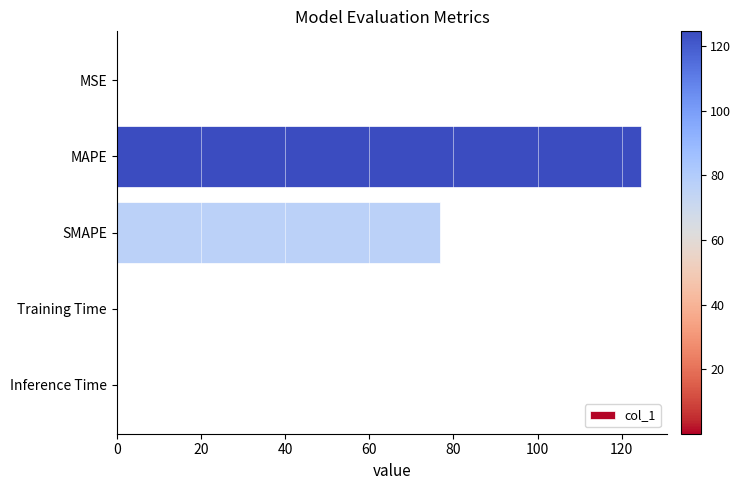

At which label is the value closest to 62?

SMAPE